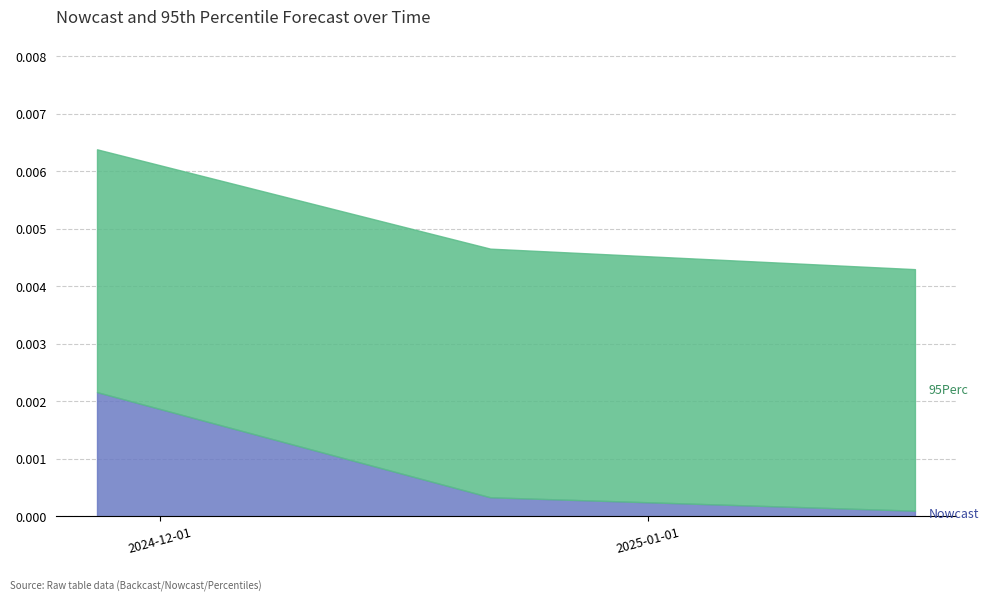

Count the number of categories in the chart.

3